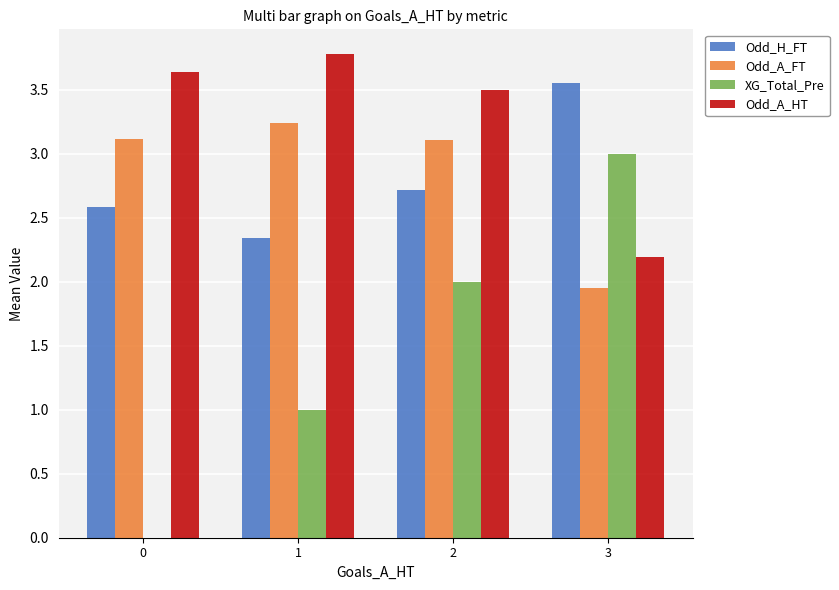

True or false: Odd_A_HT has a value of 6.5 at 0.

False